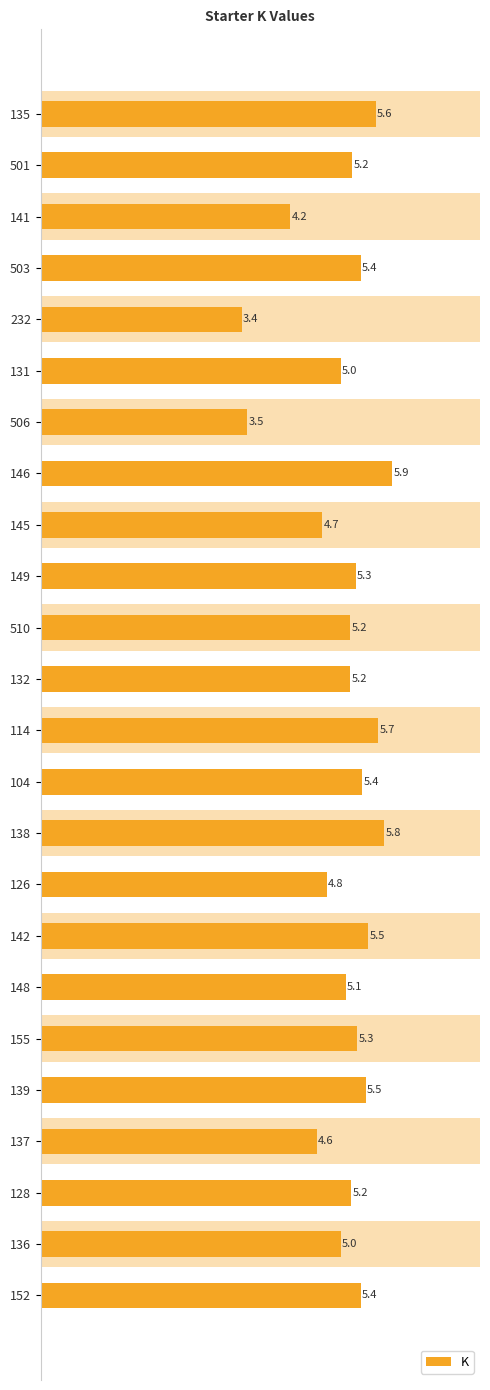

The value at 128 is 5.2. True or false?

True